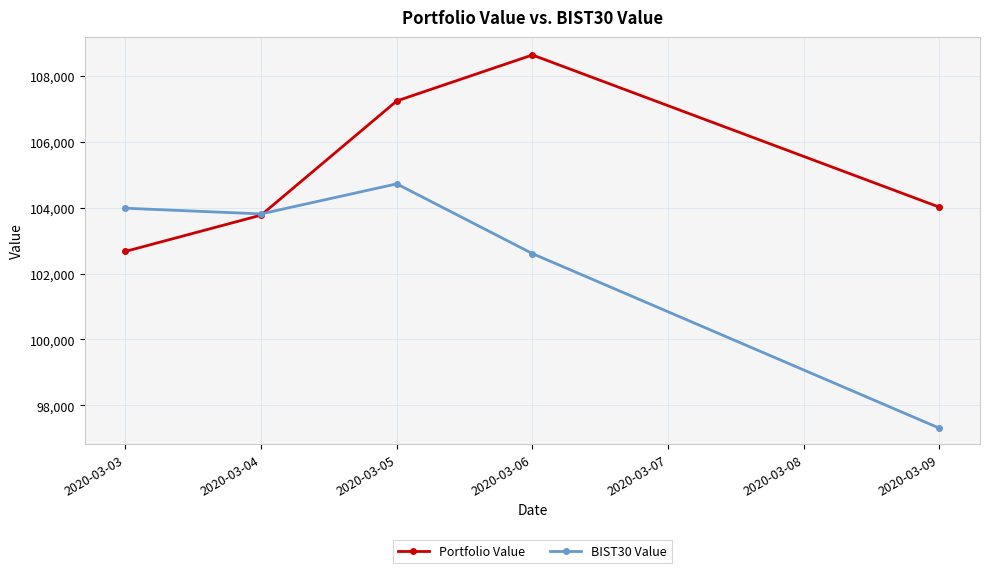

True or false: BIST30 Value and Portfolio Value cross at least once.

True